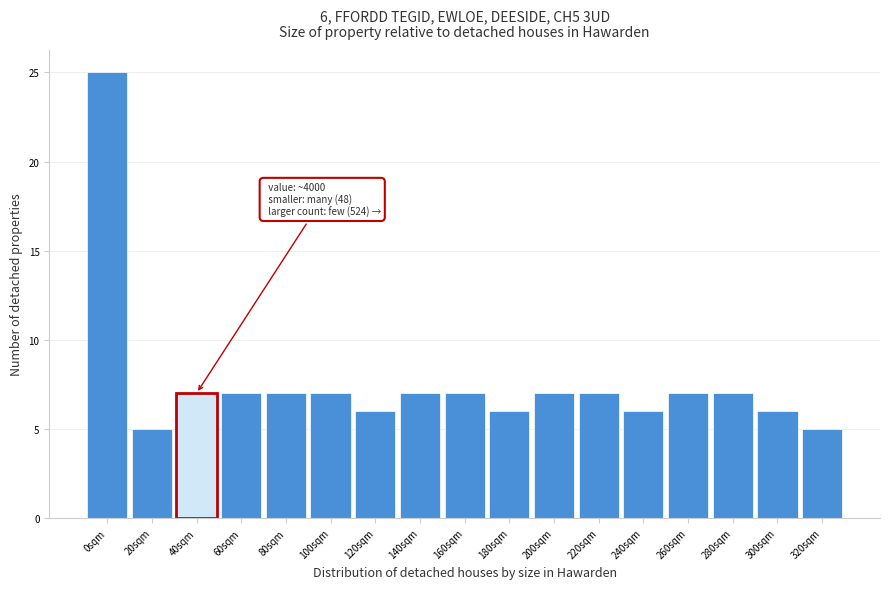

Reading left to right, extract all data points from this chart.

25	5	7	7	7	7	6	7	7	6	7	7	6	7	7	6	5